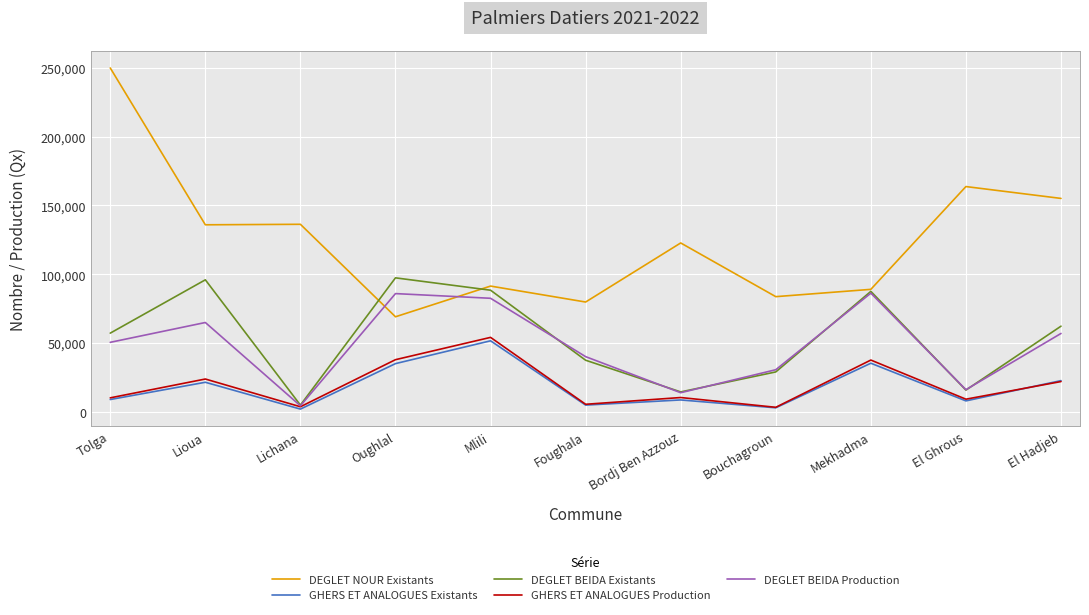

What is the greatest value displayed?

249888.0